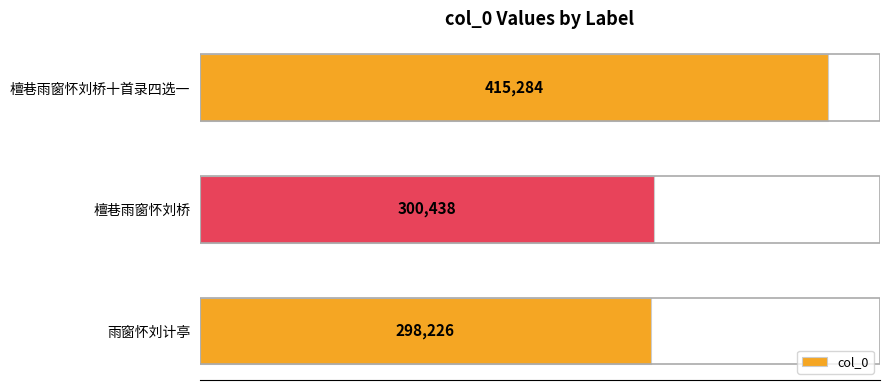

List the labels in order of value, smallest first.

雨窗怀刘计亭, 檀巷雨窗怀刘桥, 檀巷雨窗怀刘桥十首录四选一